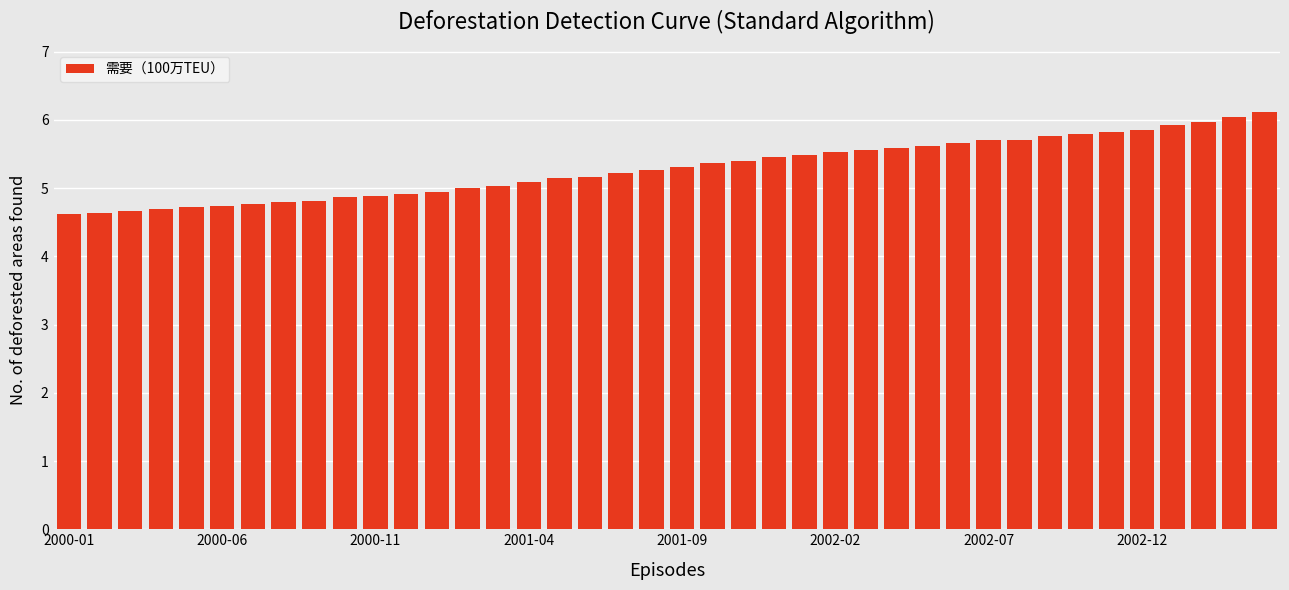

What is the sum of all values?

211.6